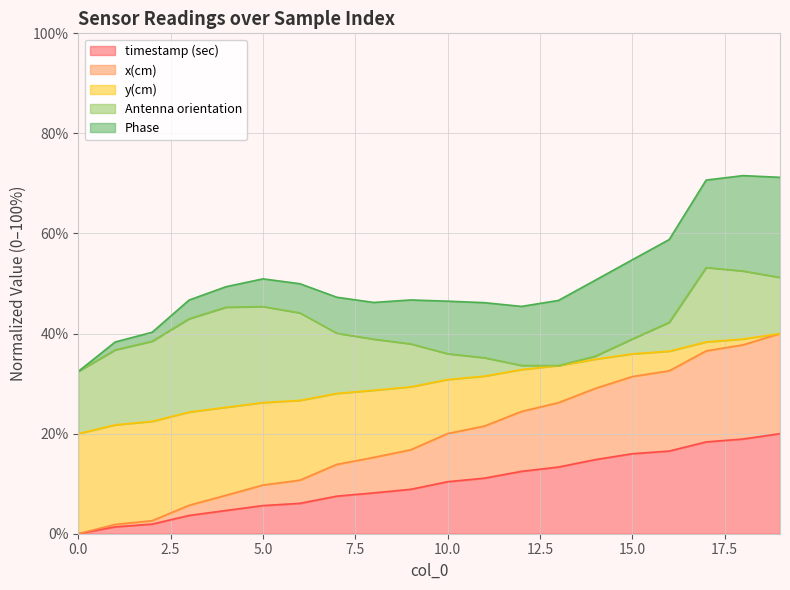

How many values in x(cm) are above zero?

19